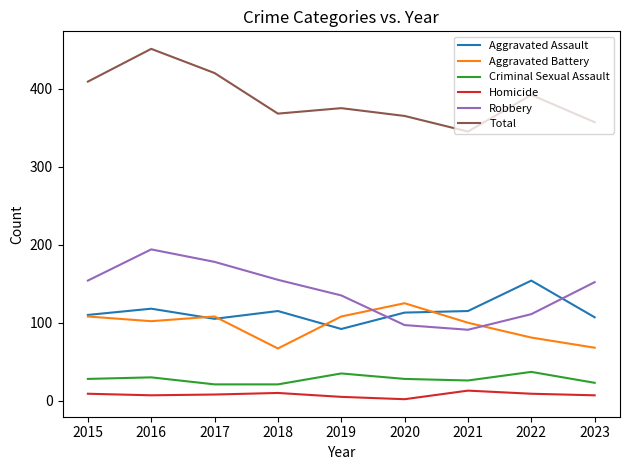

What are all the series names shown in the legend?

Aggravated Assault, Aggravated Battery, Criminal Sexual Assault, Homicide, Robbery, Total